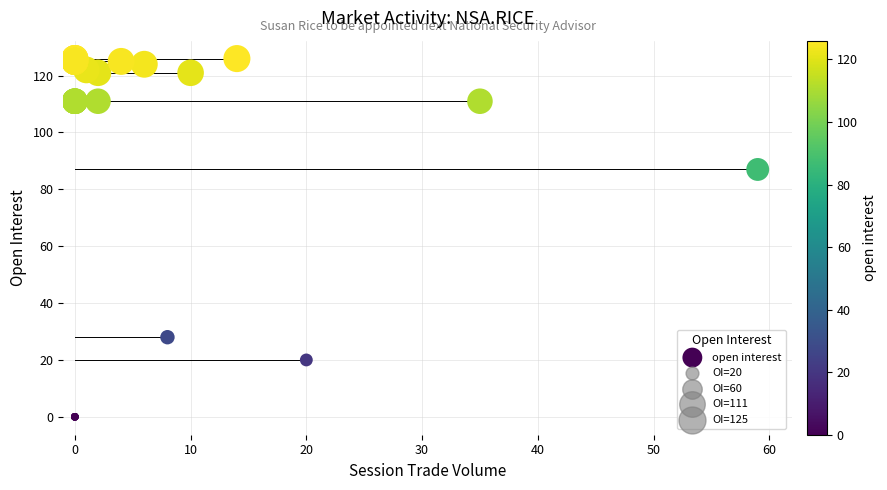

What Y value in the scatter plot is closest to 63?

87